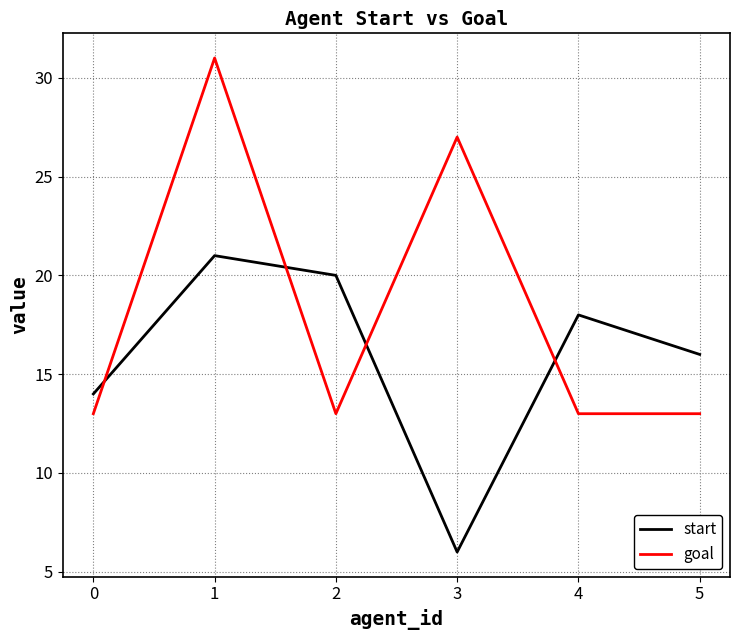

The start series shows 6 at 3. True or false?

True